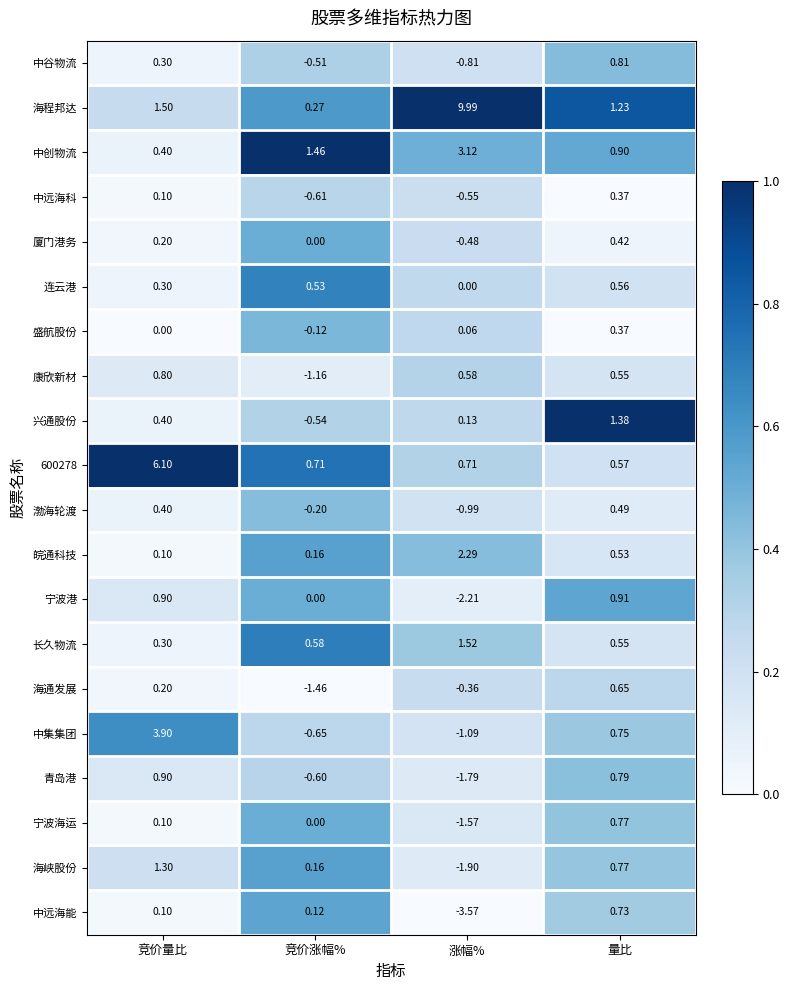

Is the value of 海峡股份 at 量比 greater than the value of 连云港 at 竞价涨幅%?

Yes